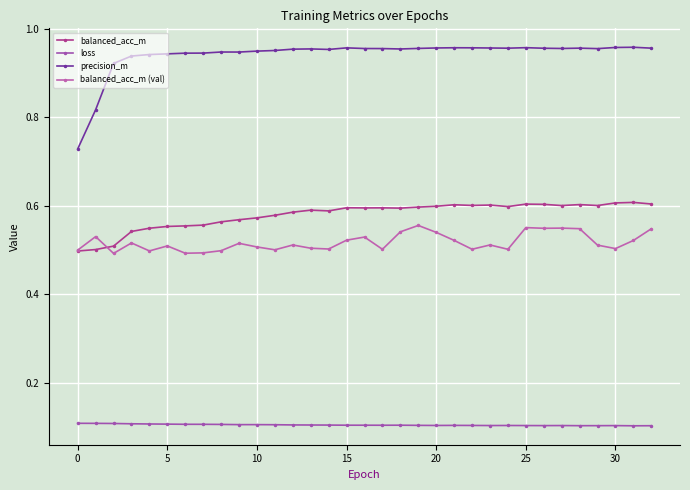

What is the greatest value displayed?

1.0